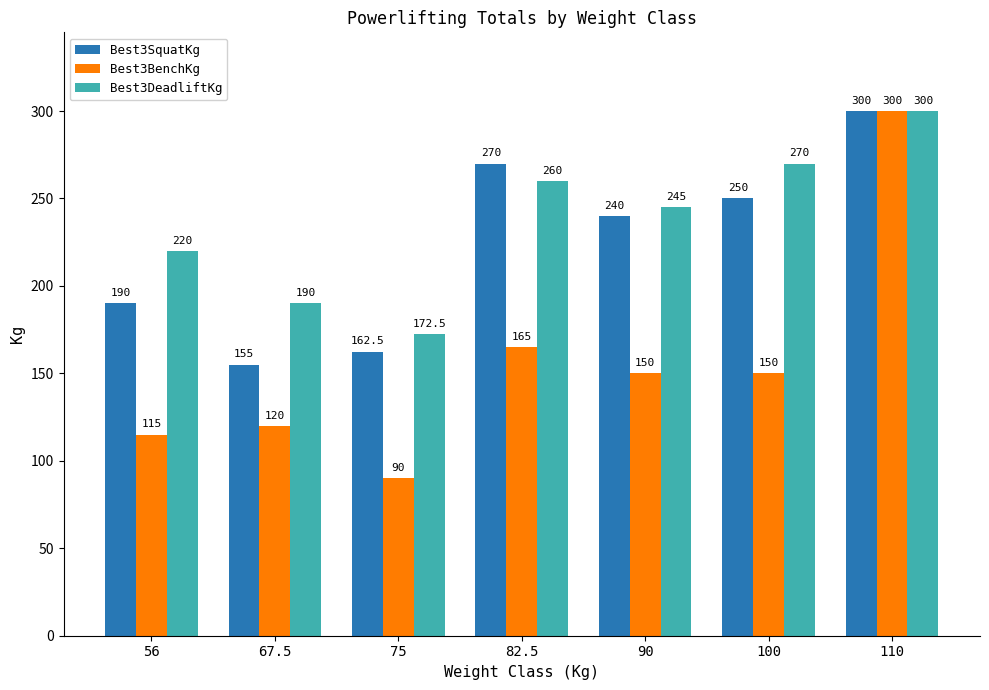

Is the value of Best3BenchKg at 90 greater than the value of Best3SquatKg at 82.5?

No